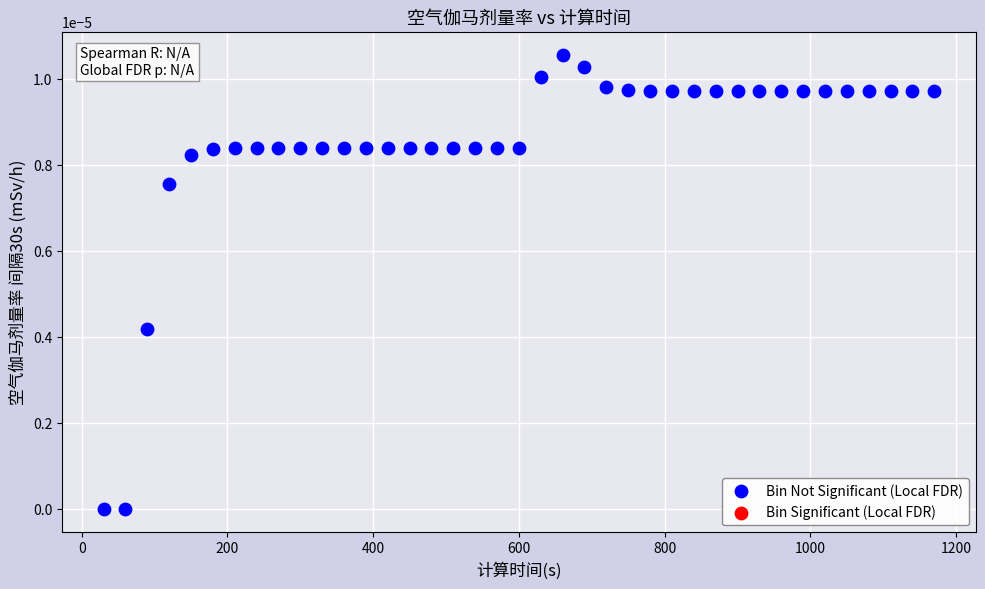

What is the range of X values (max minus min)?

1140.0